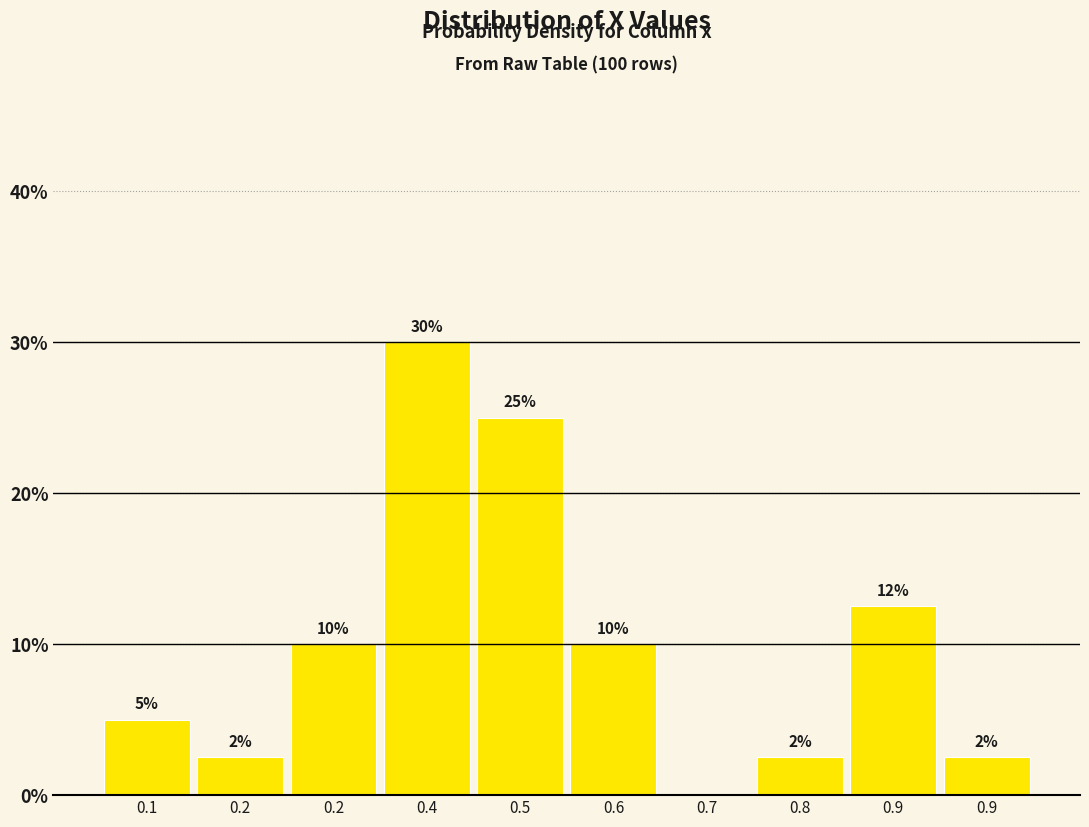

How many distinct data groups are displayed?

1